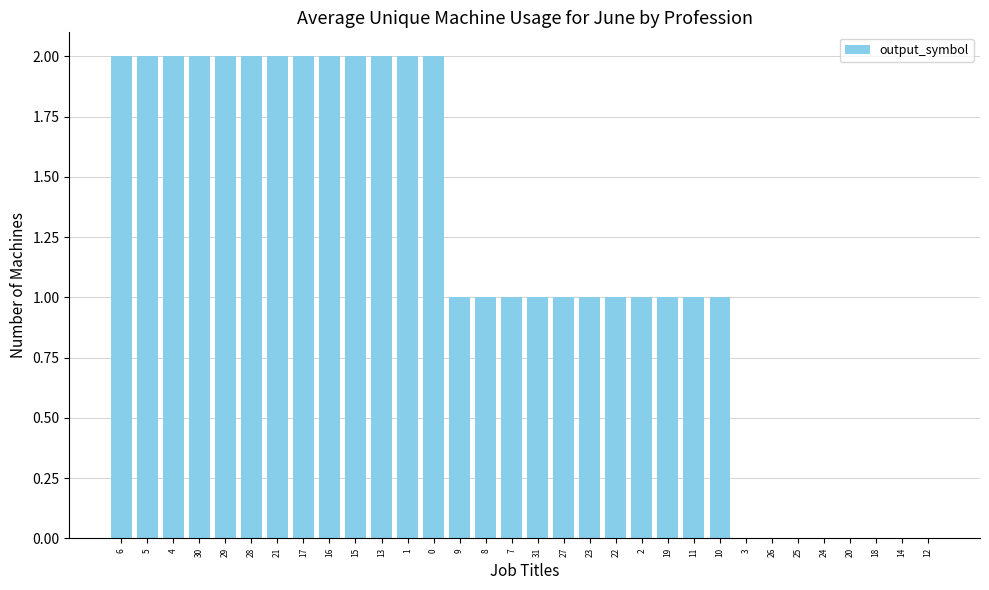

What is the greatest value displayed?

2